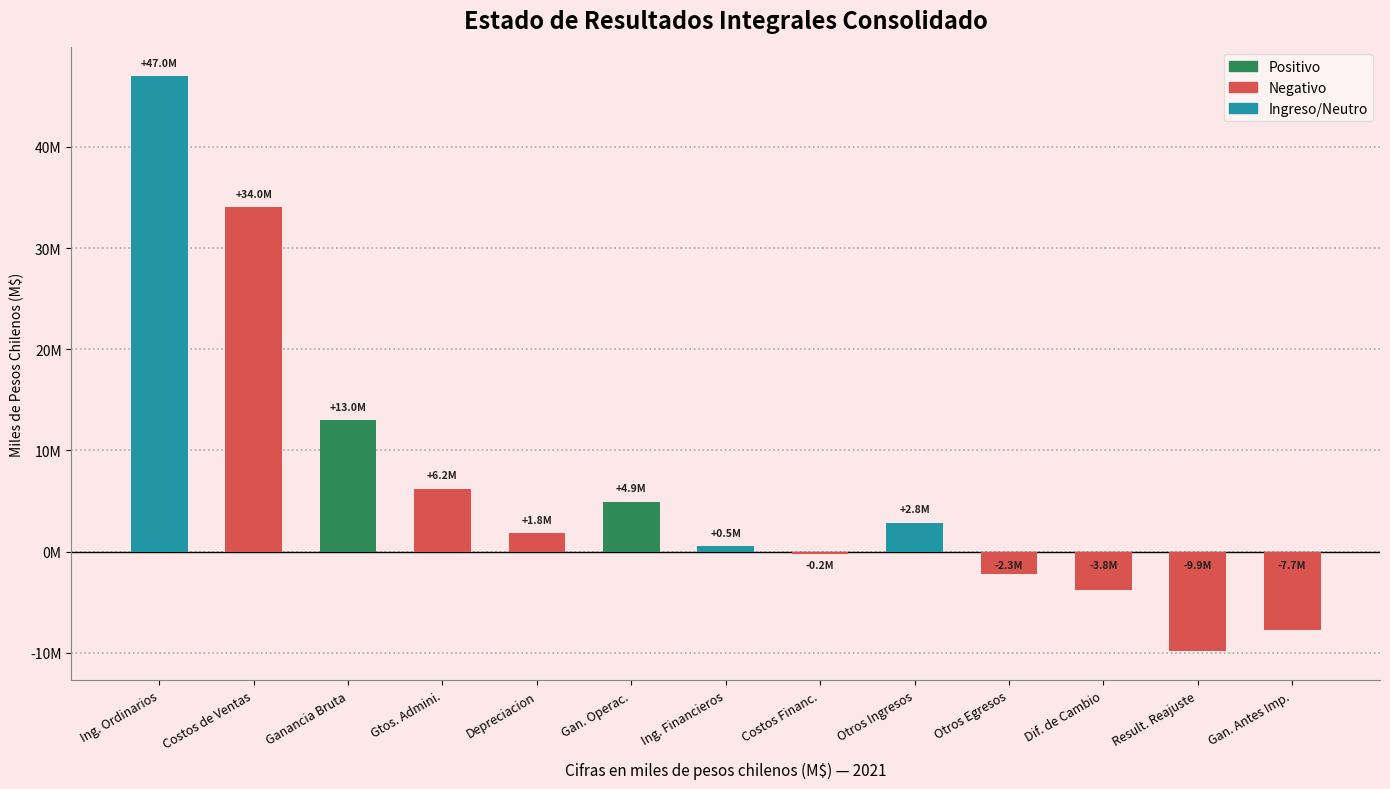

The chart shows a value of -9875546 at Result. Reajuste. True or false?

True